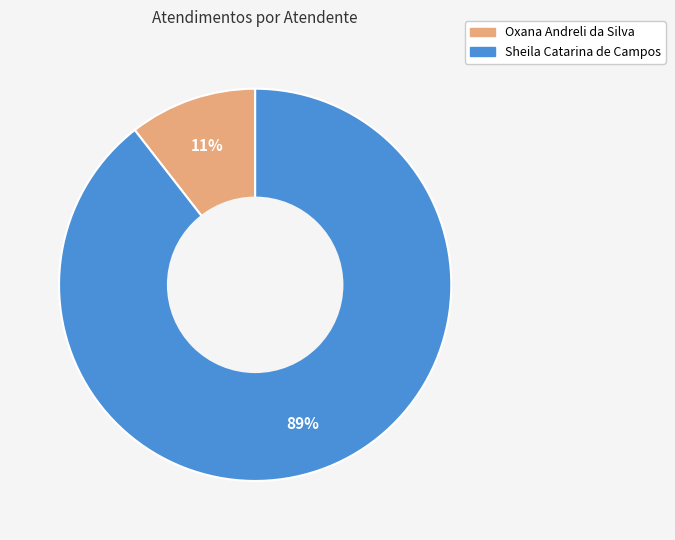

Between Sheila Catarina de Campos and Oxana Andreli da Silva, which is larger?

Sheila Catarina de Campos